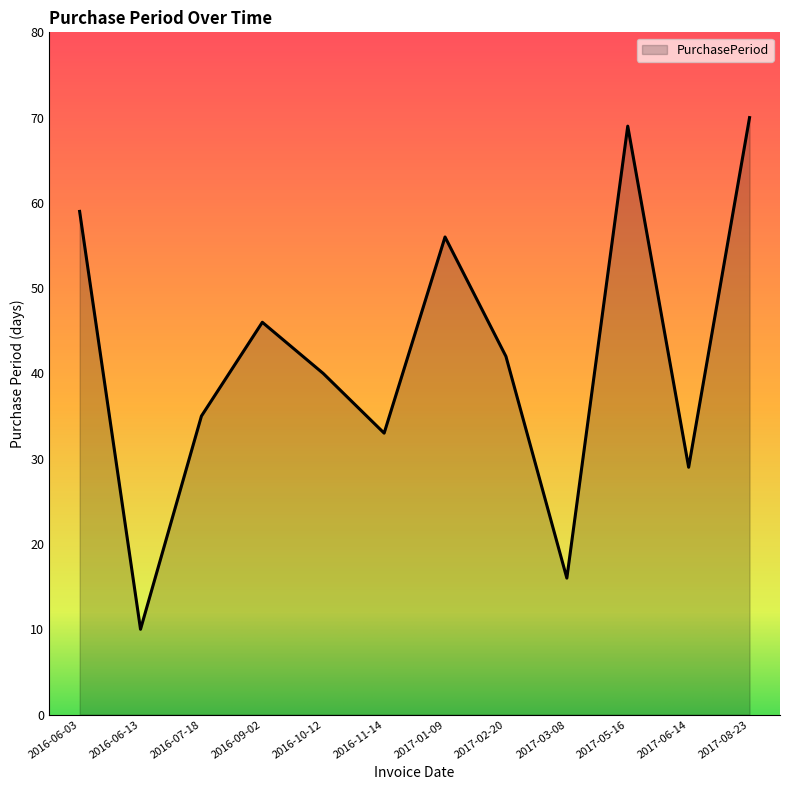

Which has a higher value, 2016-10-12 or 2016-06-03?

2016-06-03